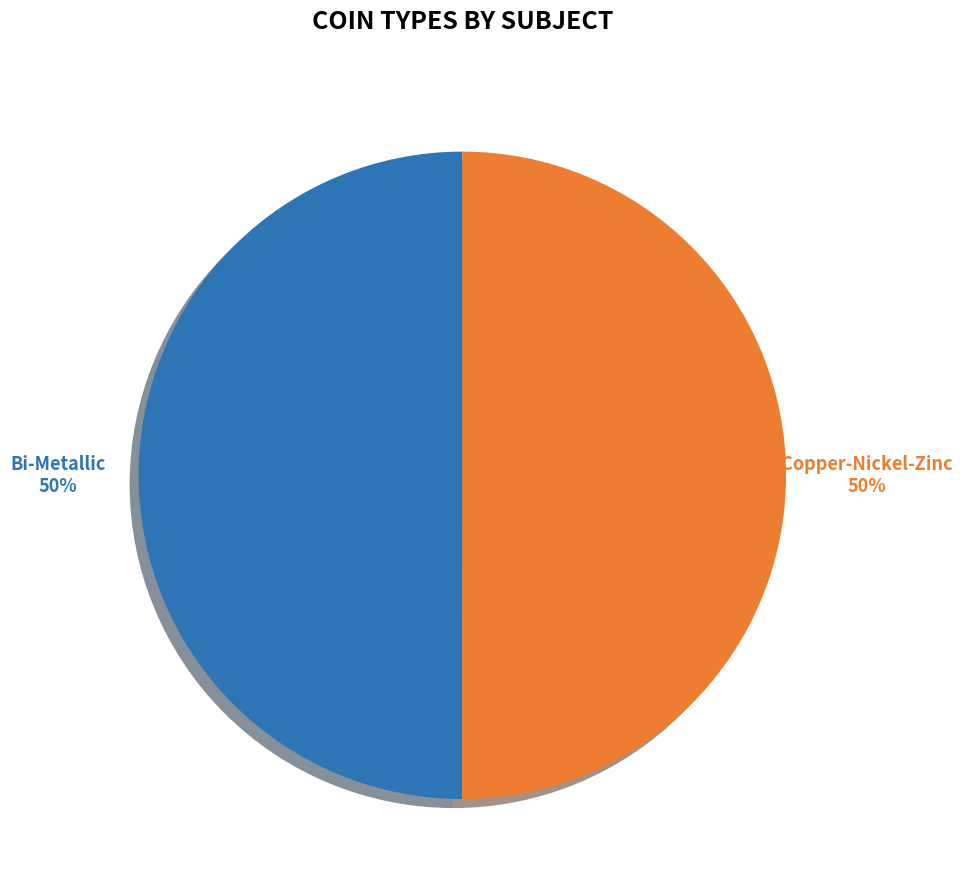

What percentage is the Copper-Nickel-Zinc slice, to the nearest percent?

50%